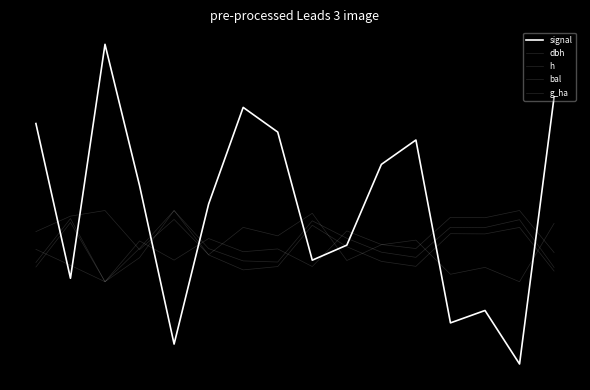

Does the chart have visible grid lines?

No